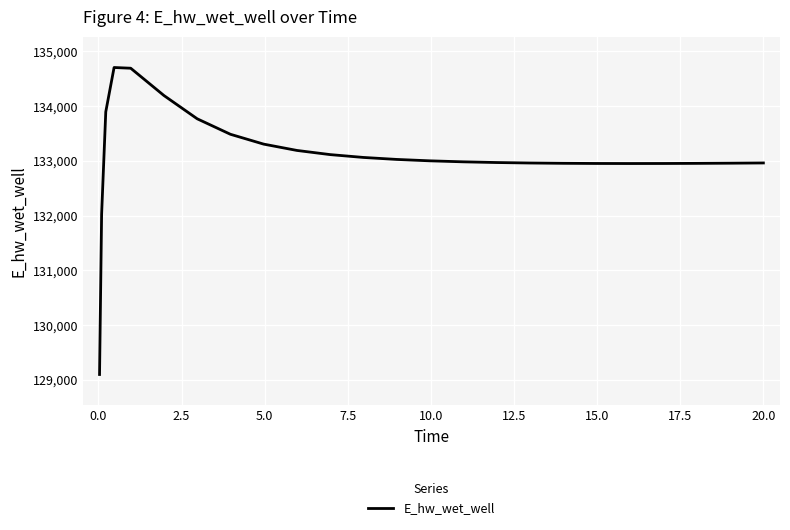

What is the smallest value displayed?

129099.5